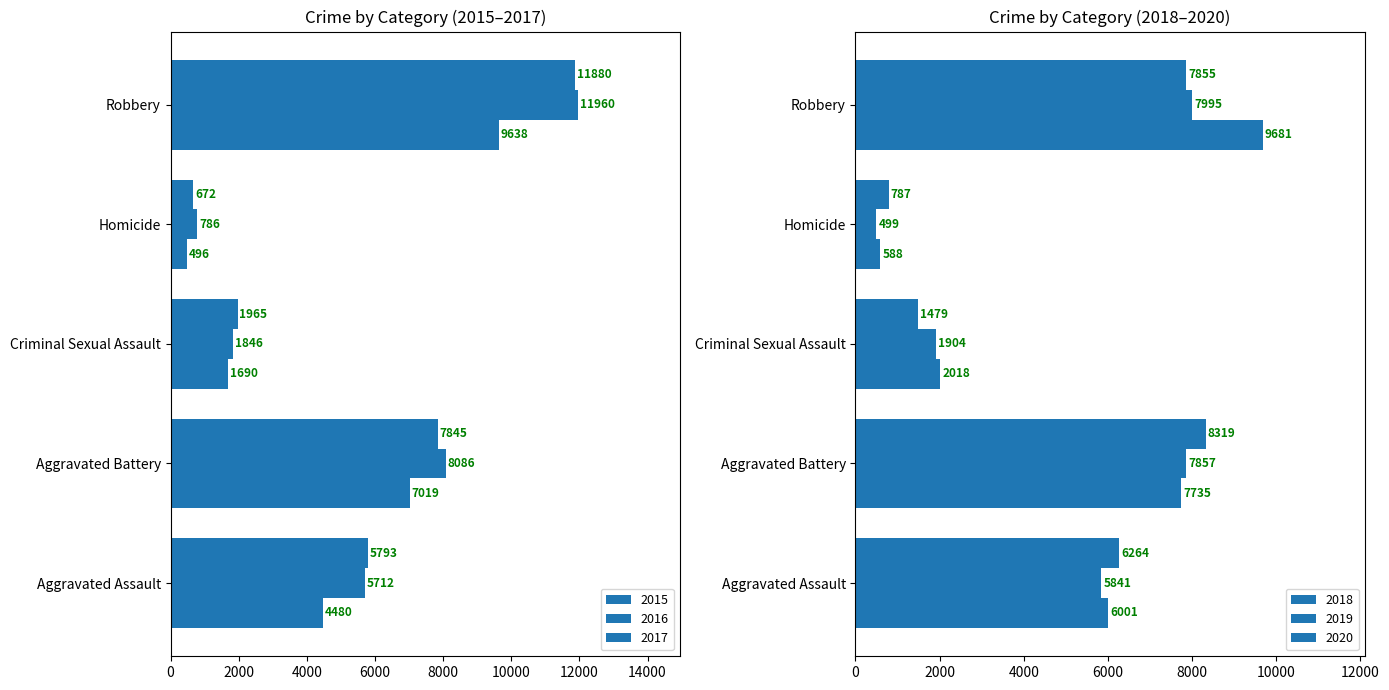

What is the total value across all series at Homicide?

3828